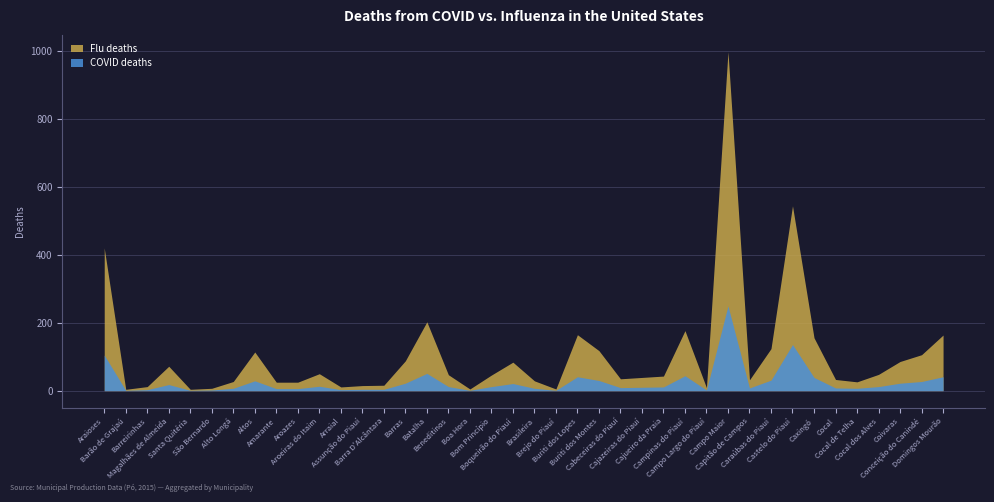

How many lines are shown in the chart?

2